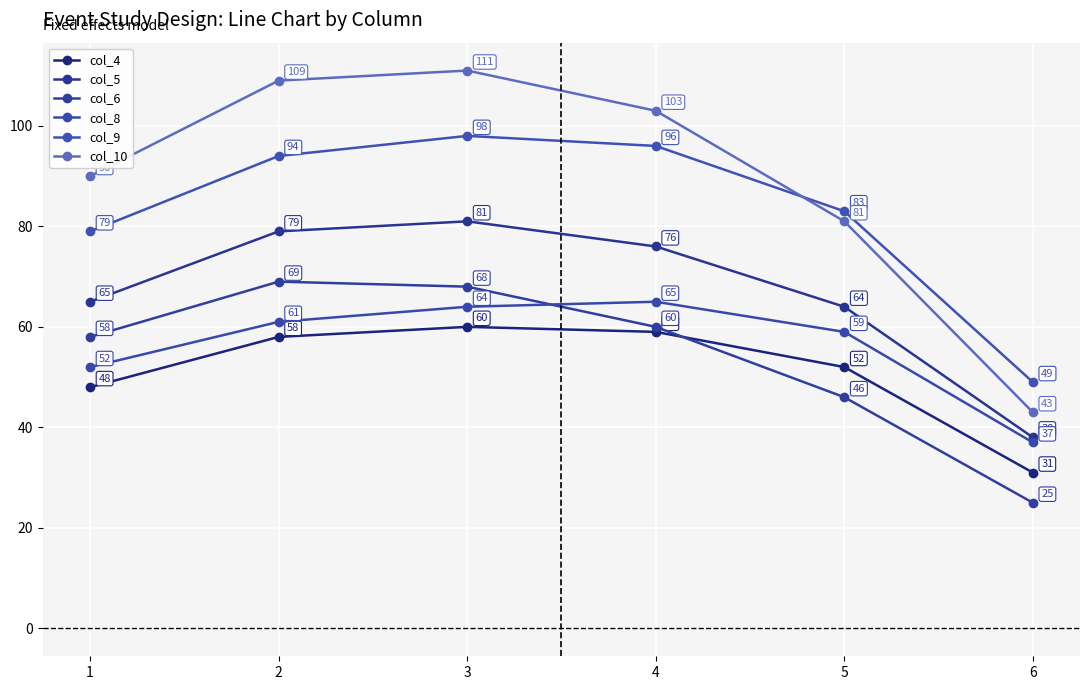

After their last crossing, which series has the higher values: col_6 or col_4?

col_4